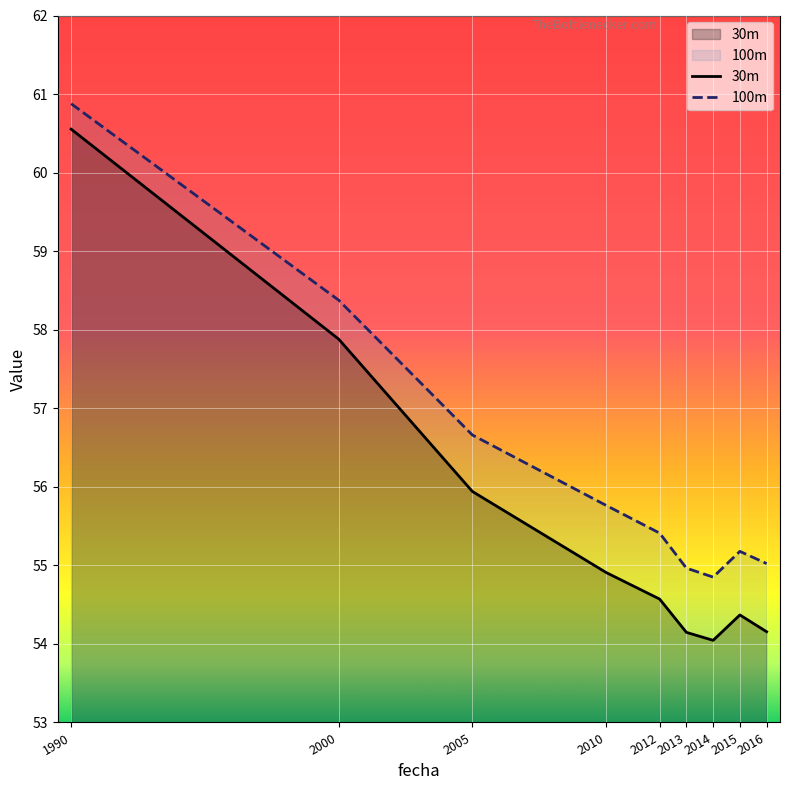

True or false: 100m and 30m intersect in this chart.

False